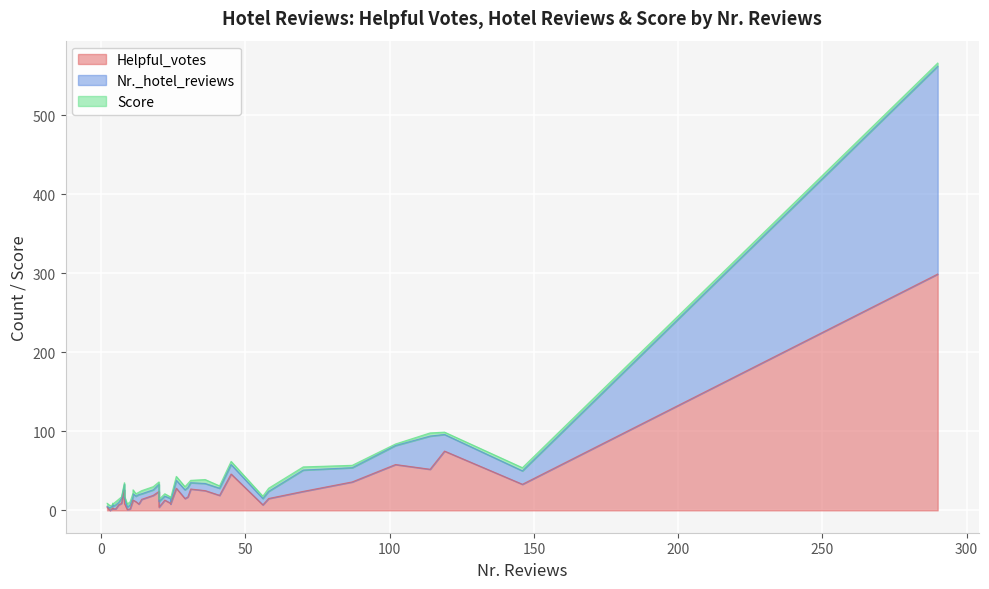

How many interior local peaks does the Score series have?

8